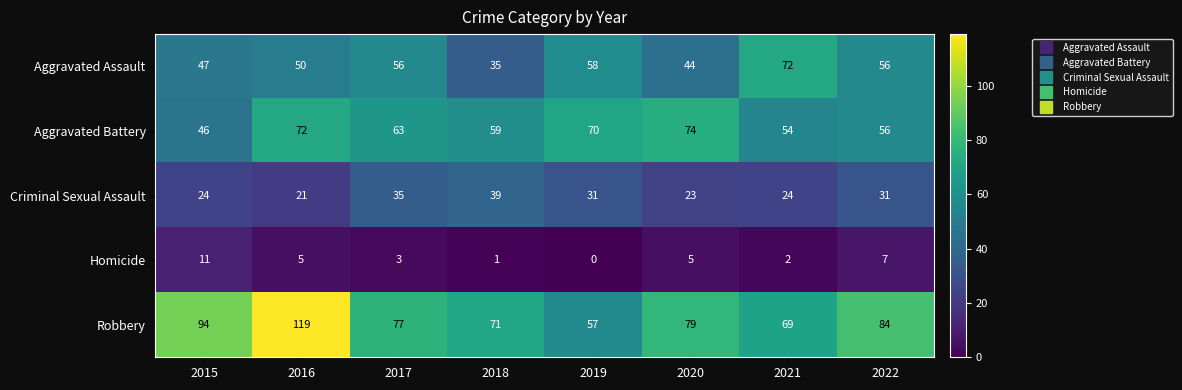

What is the greatest value displayed?

119